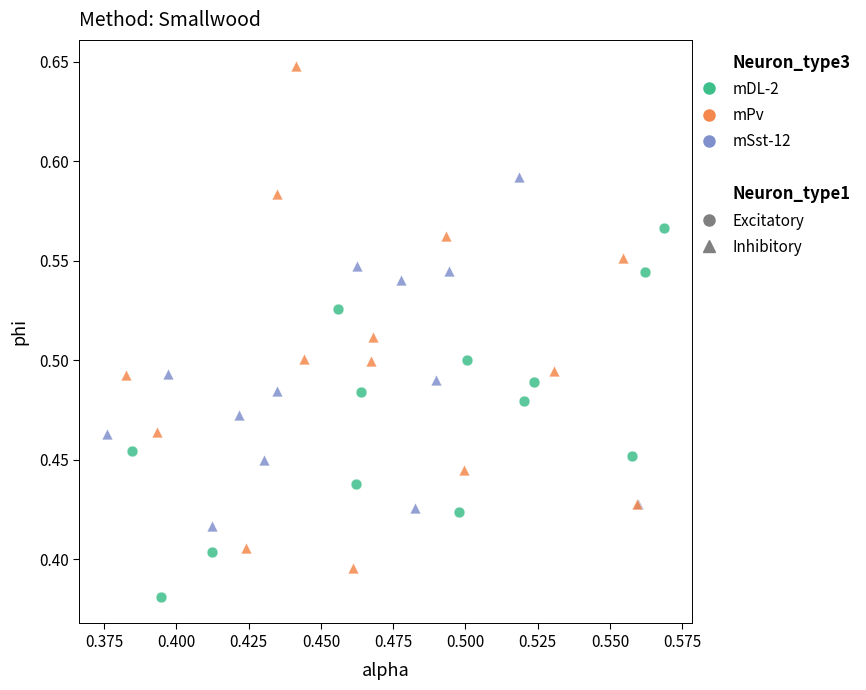

Which series has the widest spread of Y values?

mPv